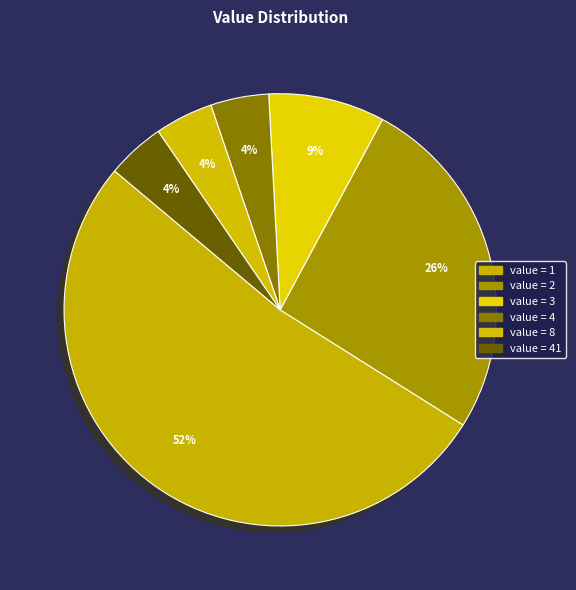

Which slice is the largest?

1